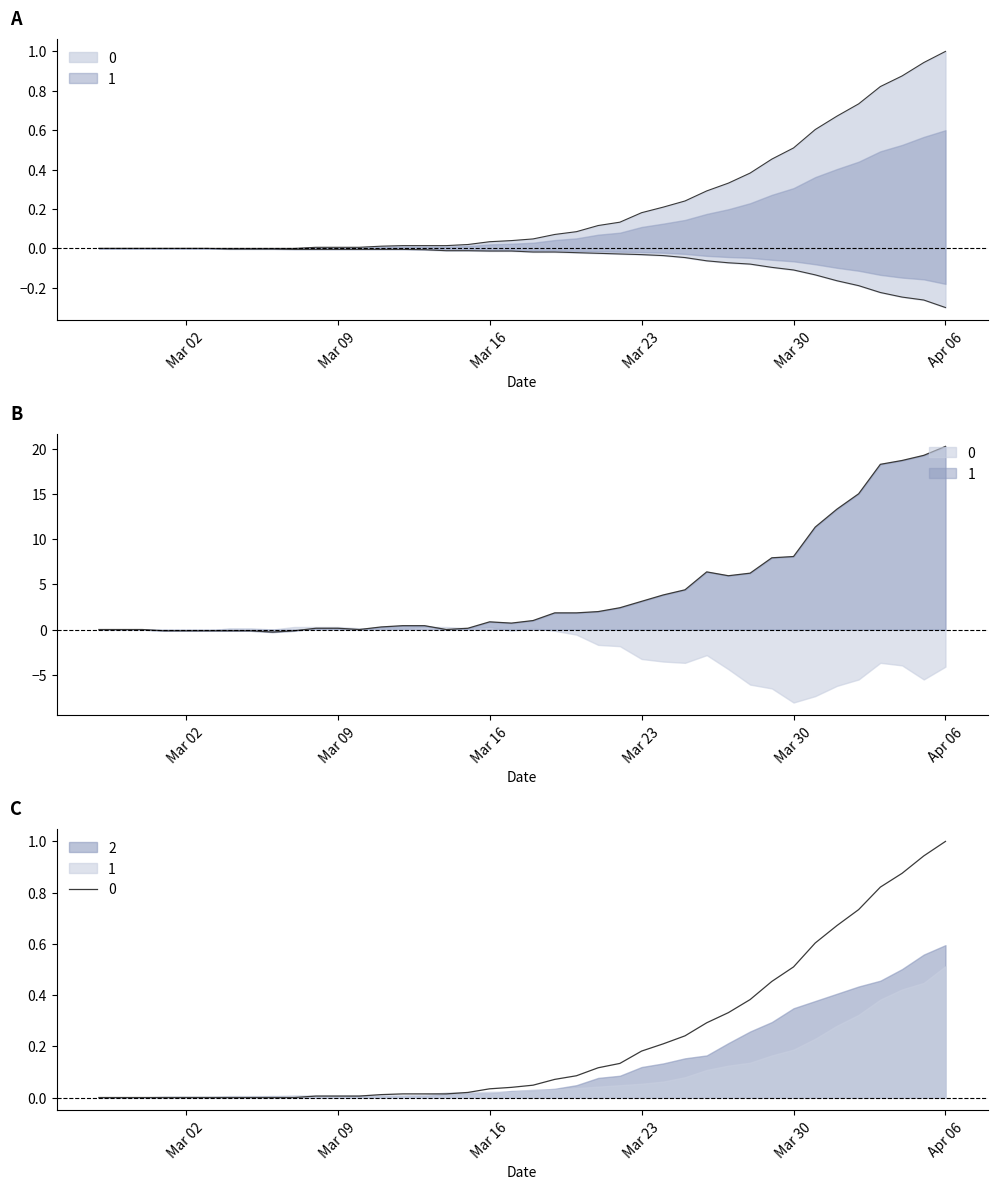

What is the sum of all 2 values?

8.9